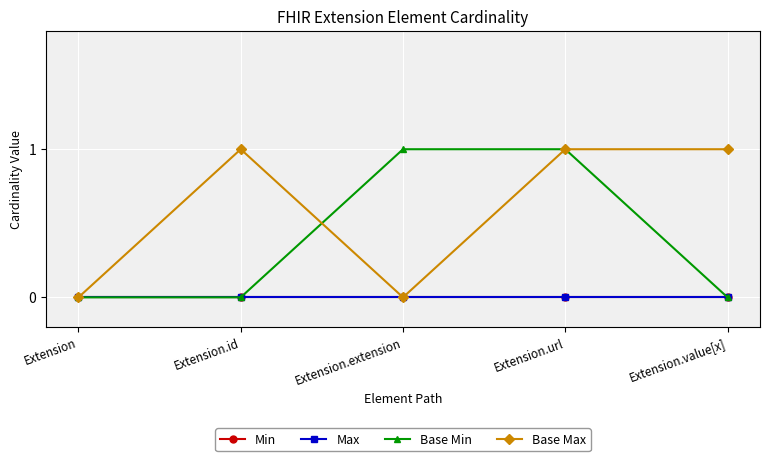

True or false: Max and Min intersect in this chart.

False